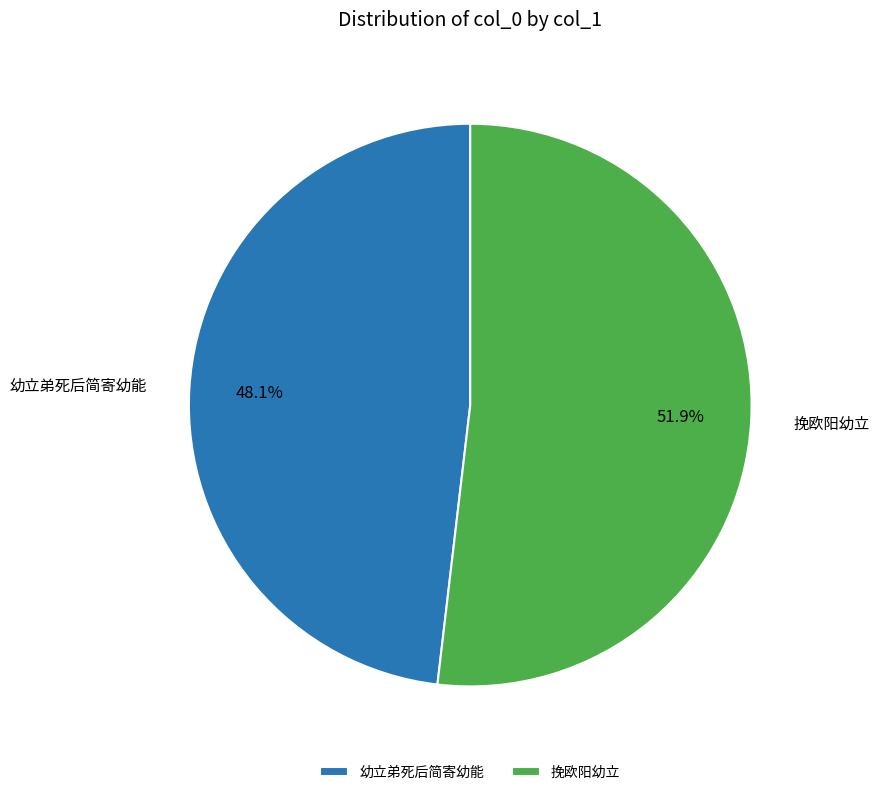

What percentage do 幼立弟死后简寄幼能 and 挽欧阳幼立 together represent?

100.0%